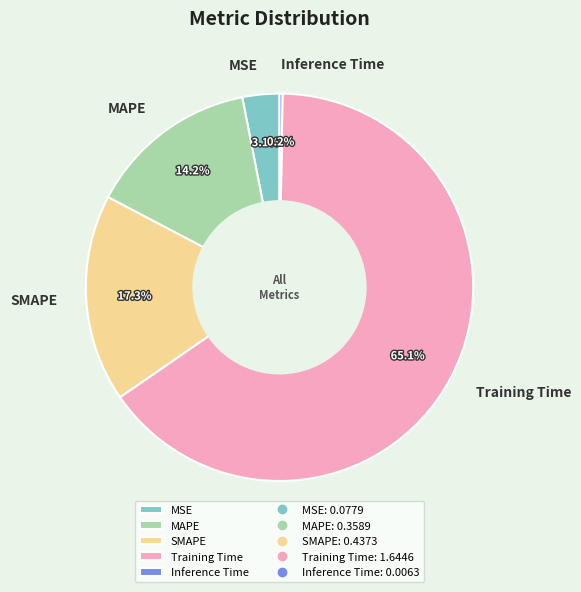

What percentage do MSE and MAPE together represent?

17.3%